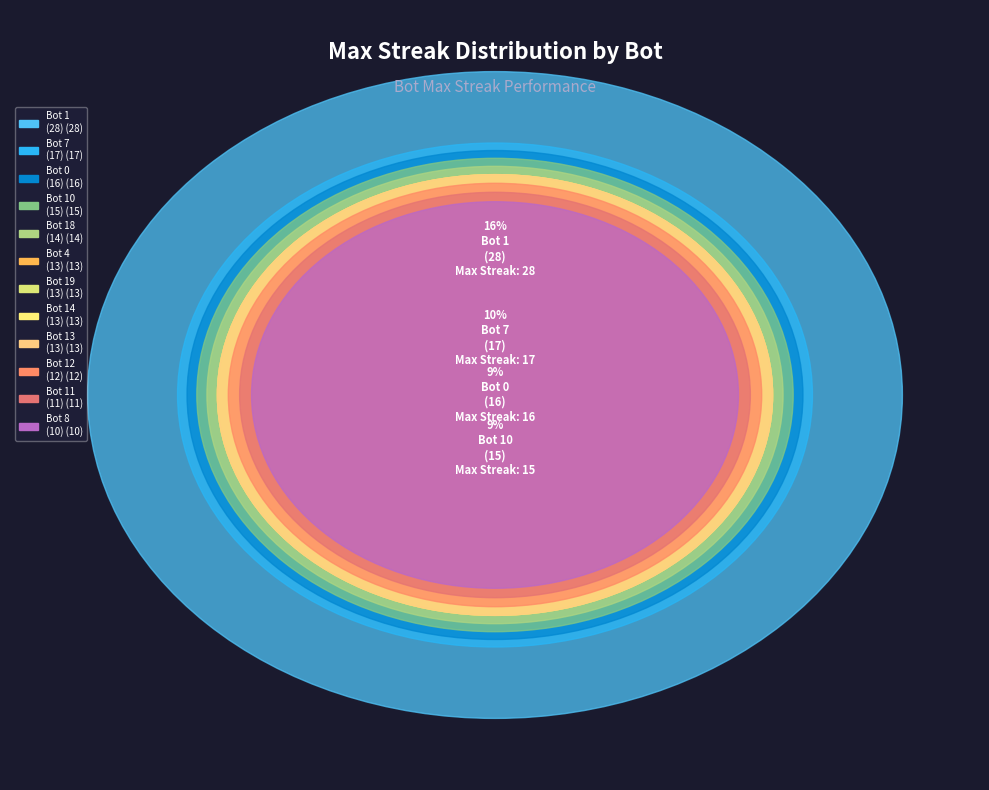

True or false: Bot 0
(16) accounts for 9% of the total.

True